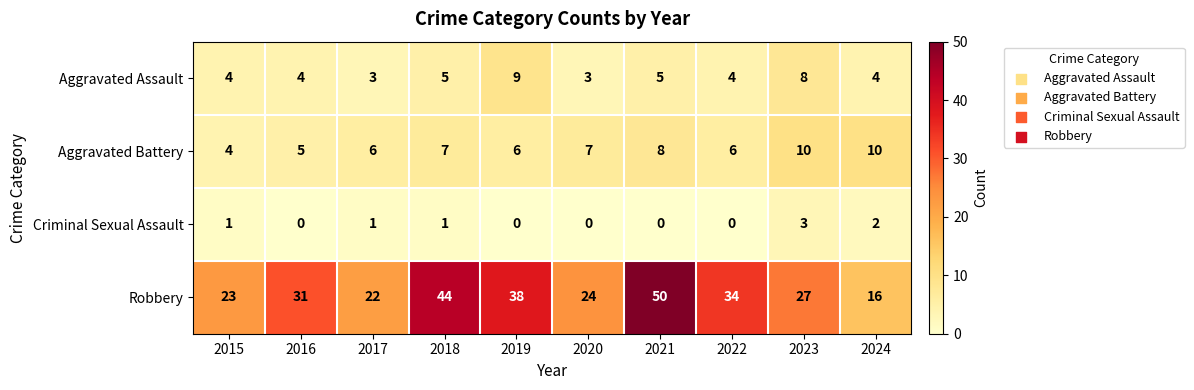

Is it true that Robbery equals 74 at 2021?

False